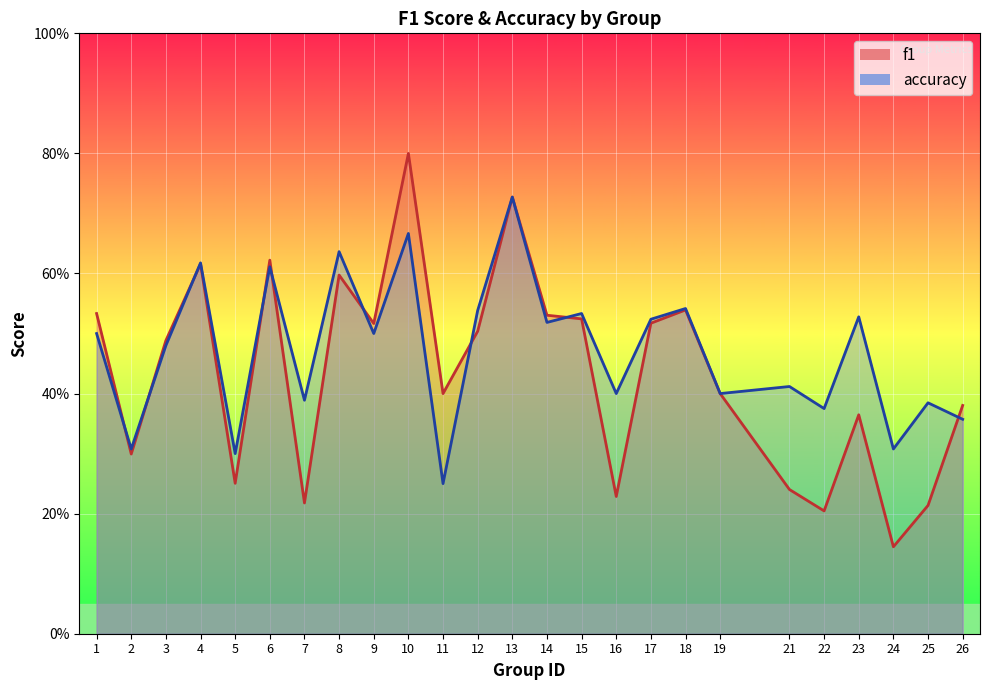

How many f1 values are between 0 and 1?

25